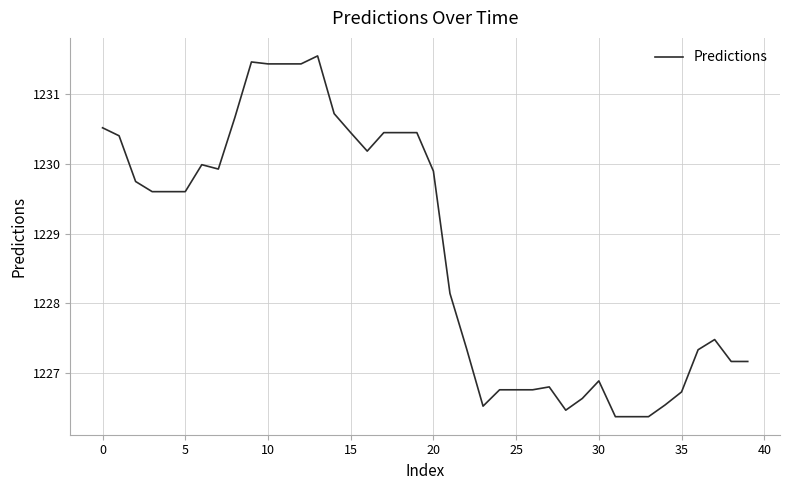

What is the maximum value shown in the chart?

1231.6